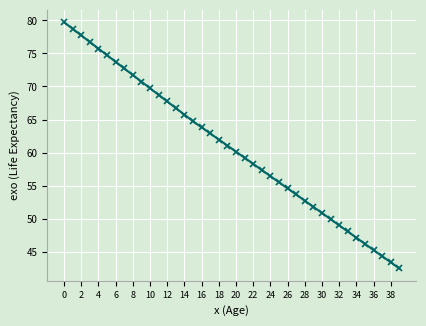

How many distinct data groups are displayed?

1